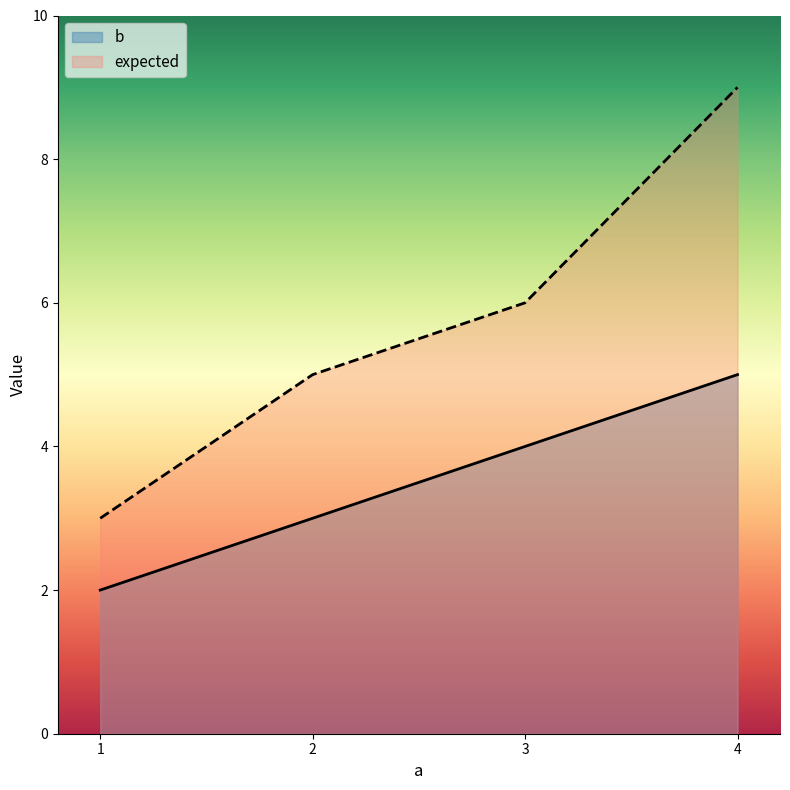

Reading left to right, list all the values displayed in this chart.

b: 1=2	2=3	3=4	4=5
expected: 1=3	2=5	3=6	4=9